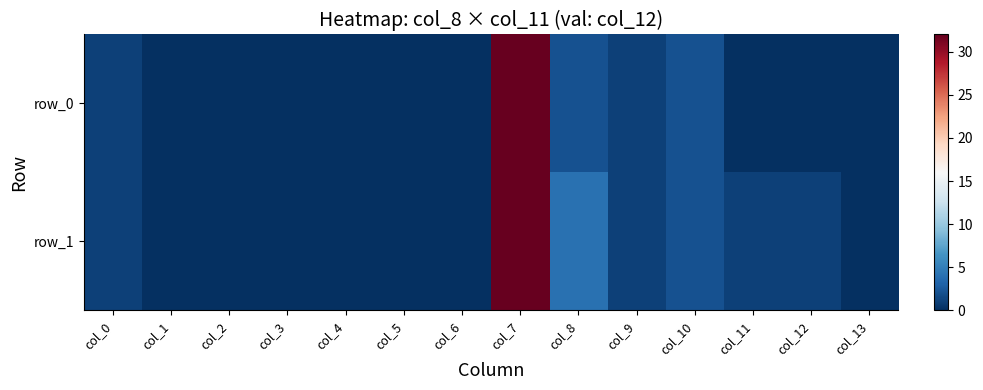

What is the sum of all row_1 values?

42